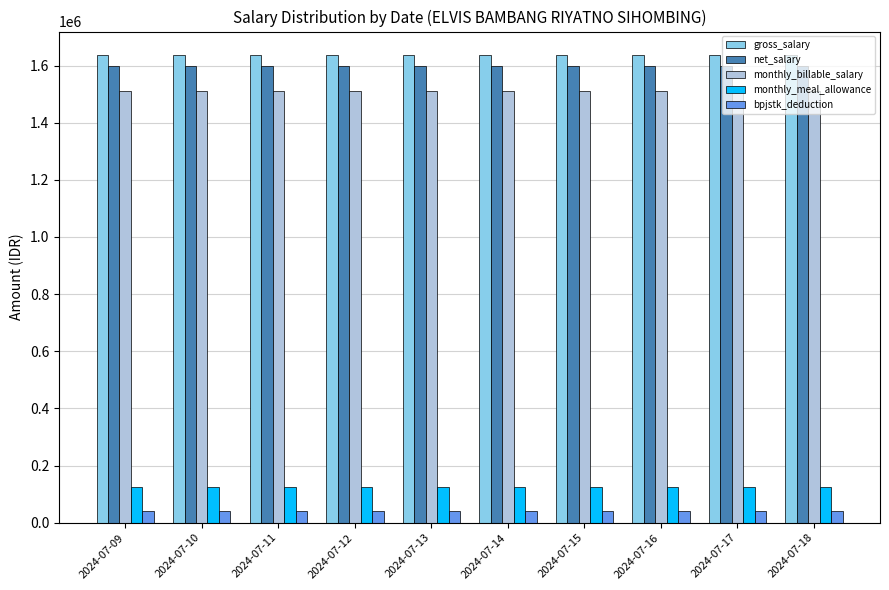

Does the chart contain stacked bars?

No